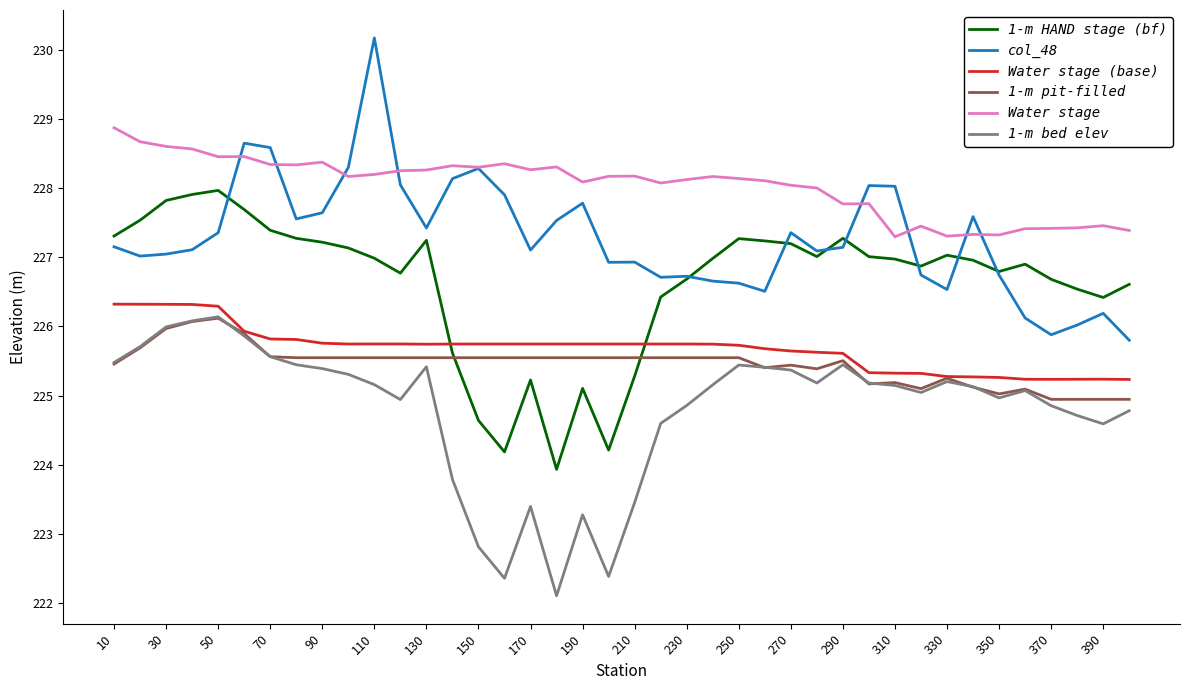

Which series has the largest total across all categories?

Water stage